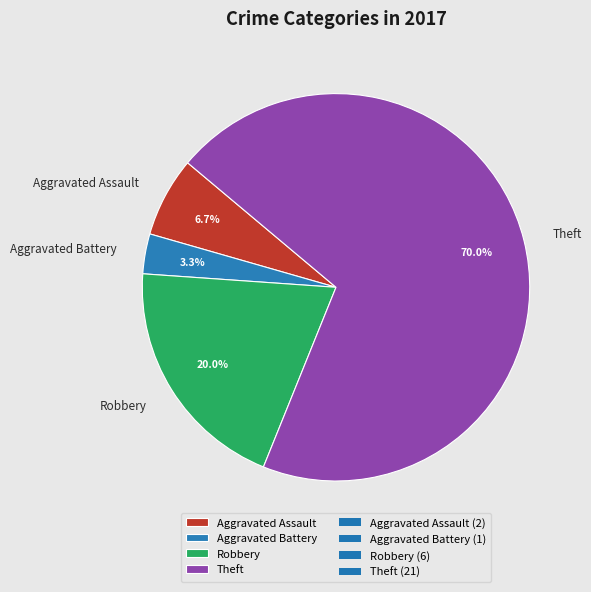

The Robbery slice represents 11% of the pie. True or false?

False